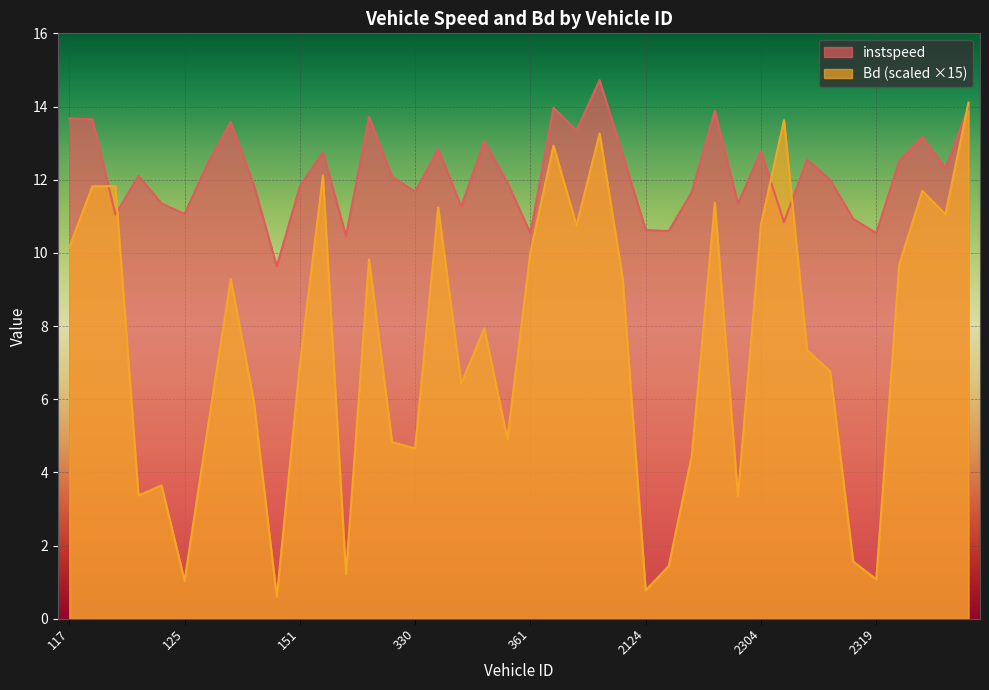

Read the instspeed value at 326.

13.7